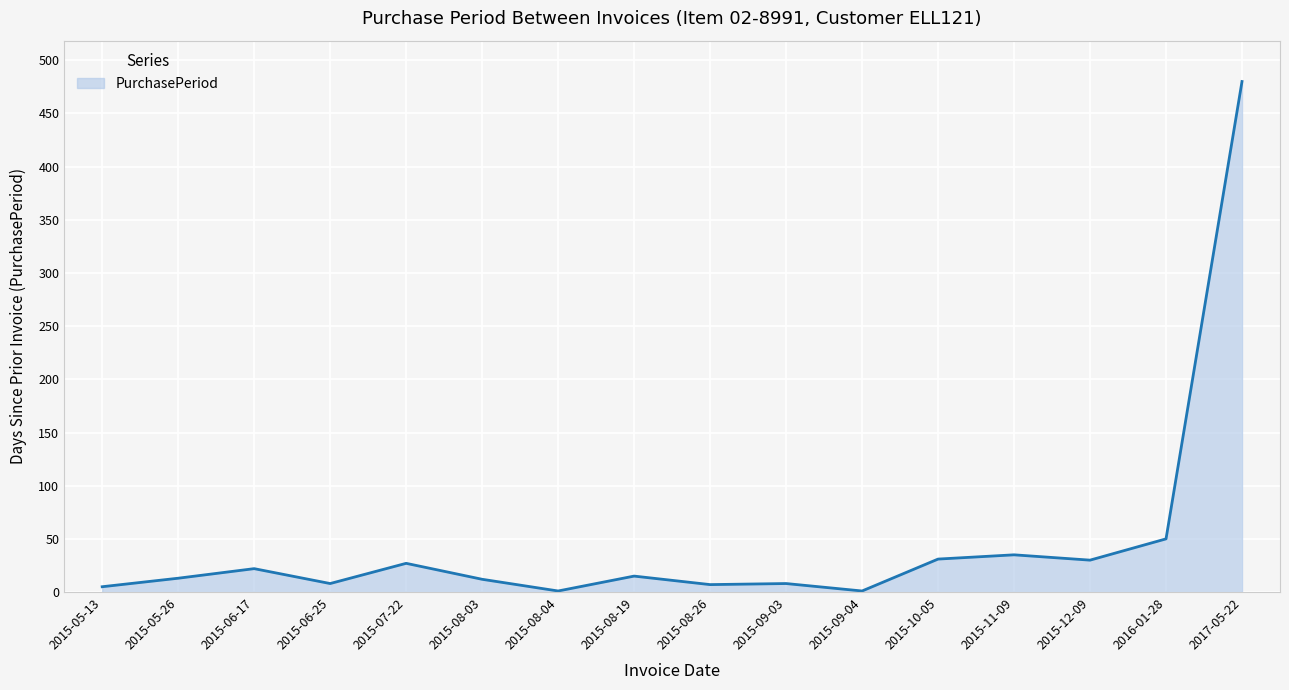

Is it true that the value at 2015-11-09 is 35?

True